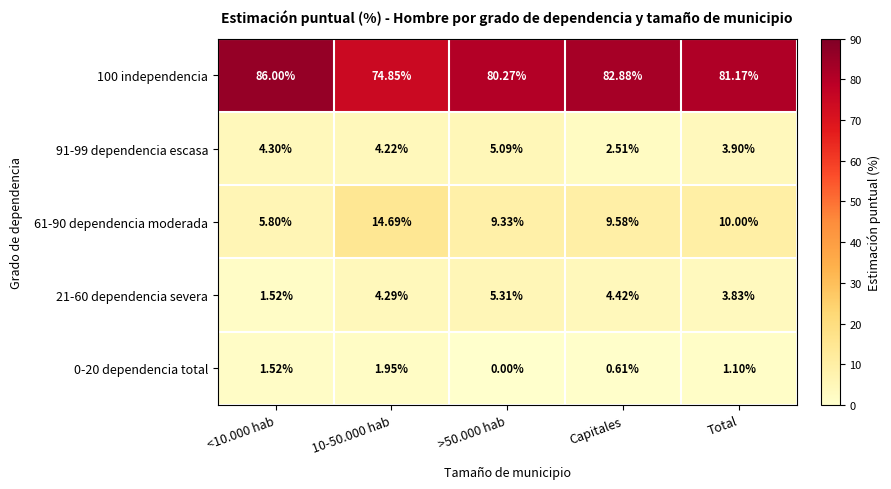

What is the total value across all series at Capitales?

100.0